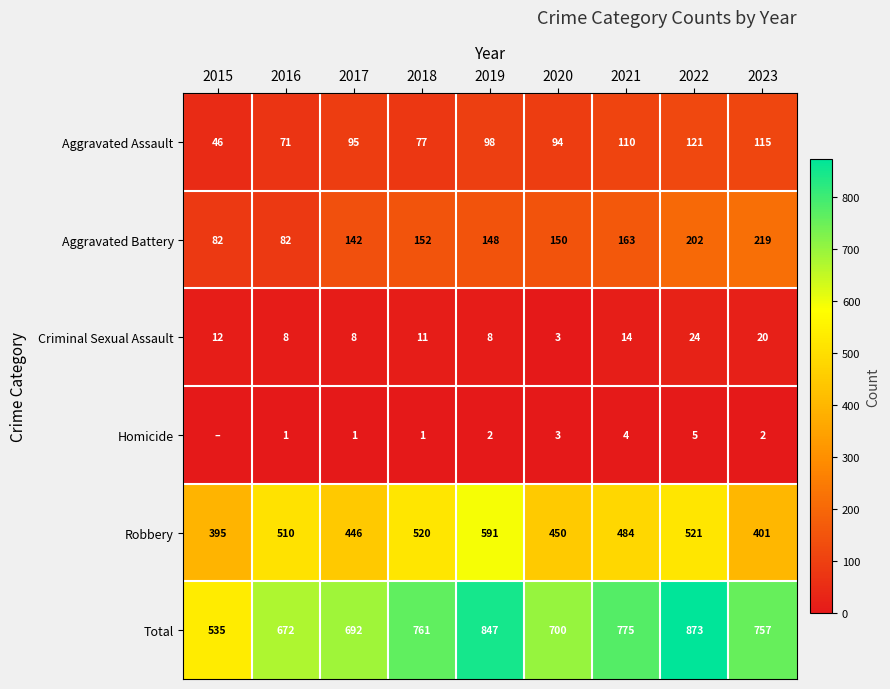

What is the difference between the highest and lowest values at 2020?

697